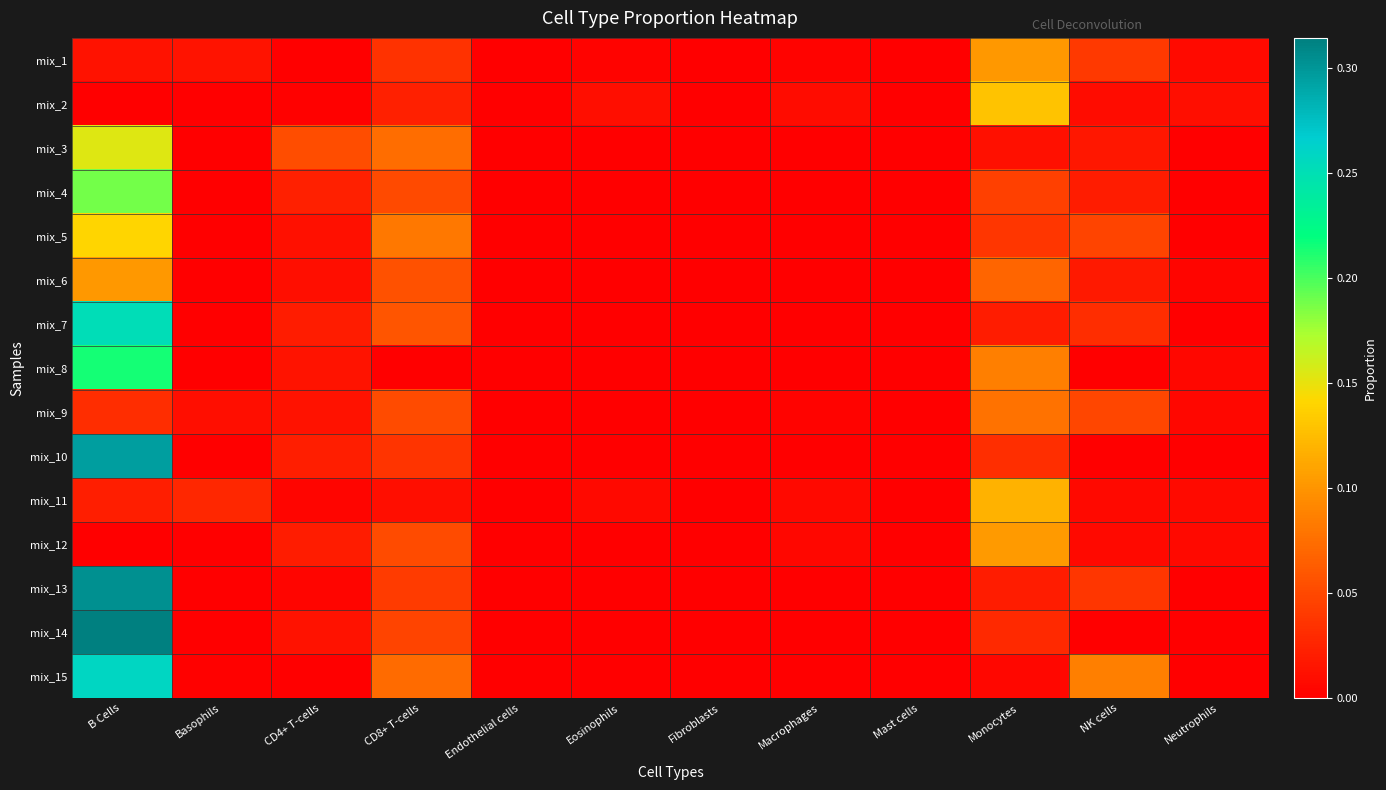

Reading right to left, transcribe all the data shown in this chart.

mix_1: Neutrophils=0.0	NK cells=0.0	Monocytes=0.1	Mast cells=0.0	Macrophages=0.0	Fibroblasts=0.0	Eosinophils=0.0	Endothelial cells=0.0	CD8+ T-cells=0.0	CD4+ T-cells=0.0	Basophils=0.0	B Cells=0.0
mix_2: Neutrophils=0.0	NK cells=0.0	Monocytes=0.1	Mast cells=0.0	Macrophages=0.0	Fibroblasts=0.0	Eosinophils=0.0	Endothelial cells=0.0	CD8+ T-cells=0.0	CD4+ T-cells=0.0	Basophils=0.0	B Cells=0.0
mix_3: Neutrophils=0.0	NK cells=0.0	Monocytes=0.0	Mast cells=0.0	Macrophages=0.0	Fibroblasts=0.0	Eosinophils=0.0	Endothelial cells=0.0	CD8+ T-cells=0.1	CD4+ T-cells=0.1	Basophils=0.0	B Cells=0.2
mix_4: Neutrophils=0.0	NK cells=0.0	Monocytes=0.0	Mast cells=0.0	Macrophages=0.0	Fibroblasts=0.0	Eosinophils=0.0	Endothelial cells=0.0	CD8+ T-cells=0.1	CD4+ T-cells=0.0	Basophils=0.0	B Cells=0.2
mix_5: Neutrophils=0.0	NK cells=0.0	Monocytes=0.0	Mast cells=0.0	Macrophages=0.0	Fibroblasts=0.0	Eosinophils=0.0	Endothelial cells=0.0	CD8+ T-cells=0.1	CD4+ T-cells=0.0	Basophils=0.0	B Cells=0.1
mix_6: Neutrophils=0.0	NK cells=0.0	Monocytes=0.1	Mast cells=0.0	Macrophages=0.0	Fibroblasts=0.0	Eosinophils=0.0	Endothelial cells=0.0	CD8+ T-cells=0.1	CD4+ T-cells=0.0	Basophils=0.0	B Cells=0.1
mix_7: Neutrophils=0.0	NK cells=0.0	Monocytes=0.0	Mast cells=0.0	Macrophages=0.0	Fibroblasts=0.0	Eosinophils=0.0	Endothelial cells=0.0	CD8+ T-cells=0.1	CD4+ T-cells=0.0	Basophils=0.0	B Cells=0.3
mix_8: Neutrophils=0.0	NK cells=0.0	Monocytes=0.1	Mast cells=0.0	Macrophages=0.0	Fibroblasts=0.0	Eosinophils=0.0	Endothelial cells=0.0	CD8+ T-cells=0.0	CD4+ T-cells=0.0	Basophils=0.0	B Cells=0.2
mix_9: Neutrophils=0.0	NK cells=0.0	Monocytes=0.1	Mast cells=0.0	Macrophages=0.0	Fibroblasts=0.0	Eosinophils=0.0	Endothelial cells=0.0	CD8+ T-cells=0.1	CD4+ T-cells=0.0	Basophils=0.0	B Cells=0.0
mix_10: Neutrophils=0.0	NK cells=0.0	Monocytes=0.0	Mast cells=0.0	Macrophages=0.0	Fibroblasts=0.0	Eosinophils=0.0	Endothelial cells=0.0	CD8+ T-cells=0.0	CD4+ T-cells=0.0	Basophils=0.0	B Cells=0.3
mix_11: Neutrophils=0.0	NK cells=0.0	Monocytes=0.1	Mast cells=0.0	Macrophages=0.0	Fibroblasts=0.0	Eosinophils=0.0	Endothelial cells=0.0	CD8+ T-cells=0.0	CD4+ T-cells=0.0	Basophils=0.0	B Cells=0.0
mix_12: Neutrophils=0.0	NK cells=0.0	Monocytes=0.1	Mast cells=0.0	Macrophages=0.0	Fibroblasts=0.0	Eosinophils=0.0	Endothelial cells=0.0	CD8+ T-cells=0.1	CD4+ T-cells=0.0	Basophils=0.0	B Cells=0.0
mix_13: Neutrophils=0.0	NK cells=0.0	Monocytes=0.0	Mast cells=0.0	Macrophages=0.0	Fibroblasts=0.0	Eosinophils=0.0	Endothelial cells=0.0	CD8+ T-cells=0.0	CD4+ T-cells=0.0	Basophils=0.0	B Cells=0.3
mix_14: Neutrophils=0.0	NK cells=0.0	Monocytes=0.0	Mast cells=0.0	Macrophages=0.0	Fibroblasts=0.0	Eosinophils=0.0	Endothelial cells=0.0	CD8+ T-cells=0.0	CD4+ T-cells=0.0	Basophils=0.0	B Cells=0.3
mix_15: Neutrophils=0.0	NK cells=0.1	Monocytes=0.0	Mast cells=0.0	Macrophages=0.0	Fibroblasts=0.0	Eosinophils=0.0	Endothelial cells=0.0	CD8+ T-cells=0.1	CD4+ T-cells=0.0	Basophils=0.0	B Cells=0.3